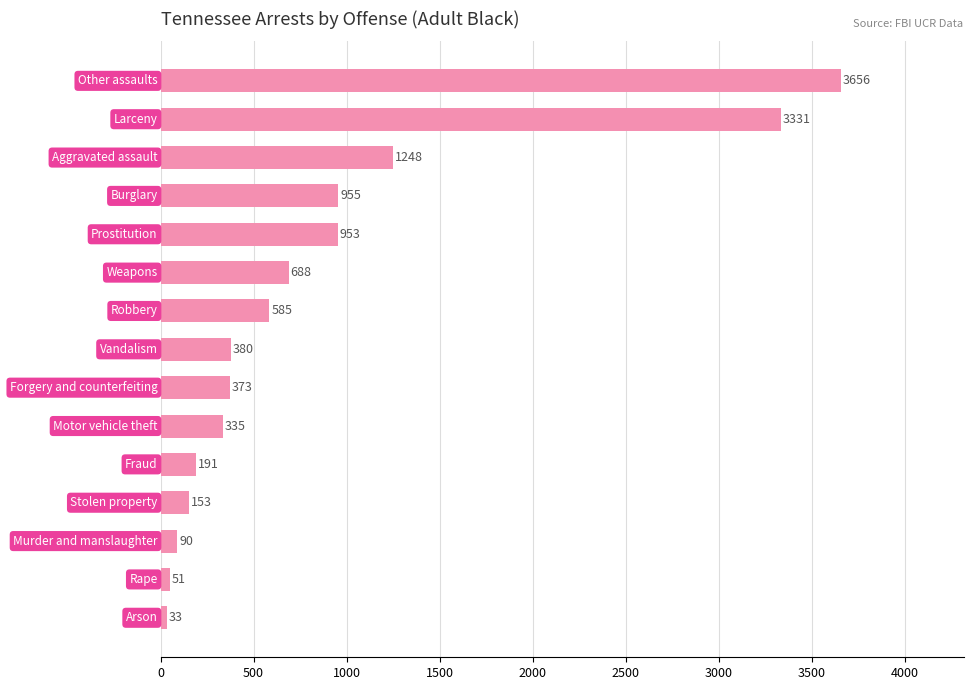

How many values are below 380?

7